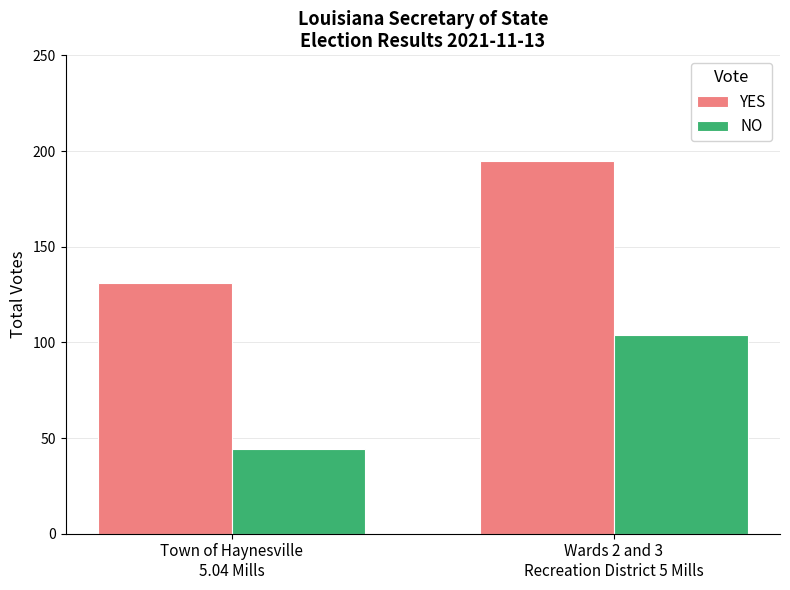

What is the difference between the YES values at Wards 2 and 3
Recreation District 5 Mills and Town of Haynesville
5.04 Mills?

64